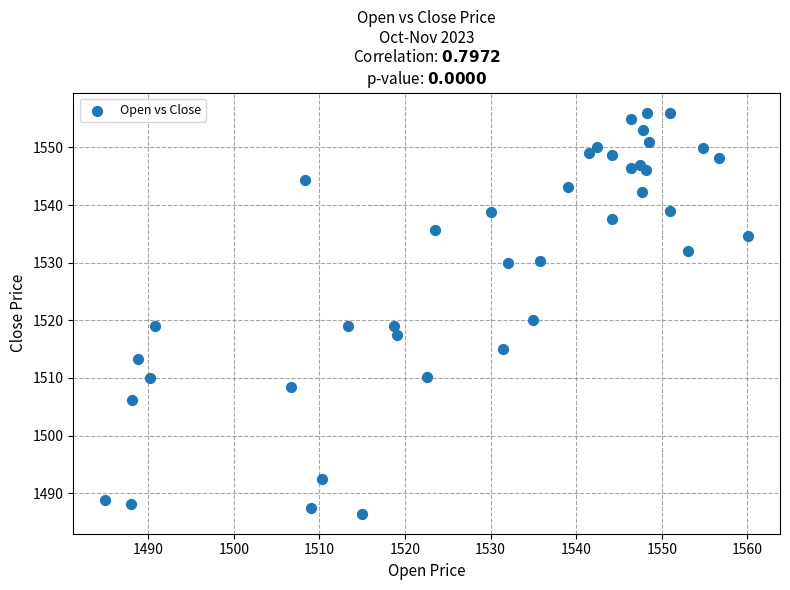

What is the range of X values (max minus min)?

75.1